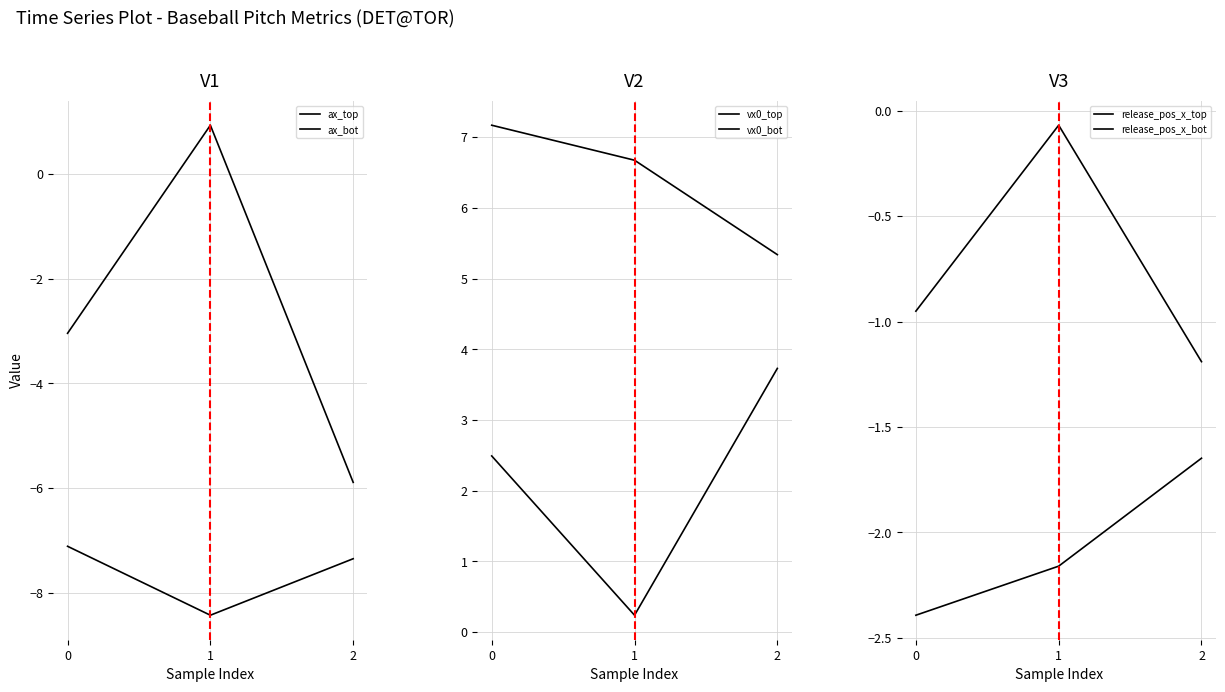

Which category has the highest value in the release_pos_x_top series?

1